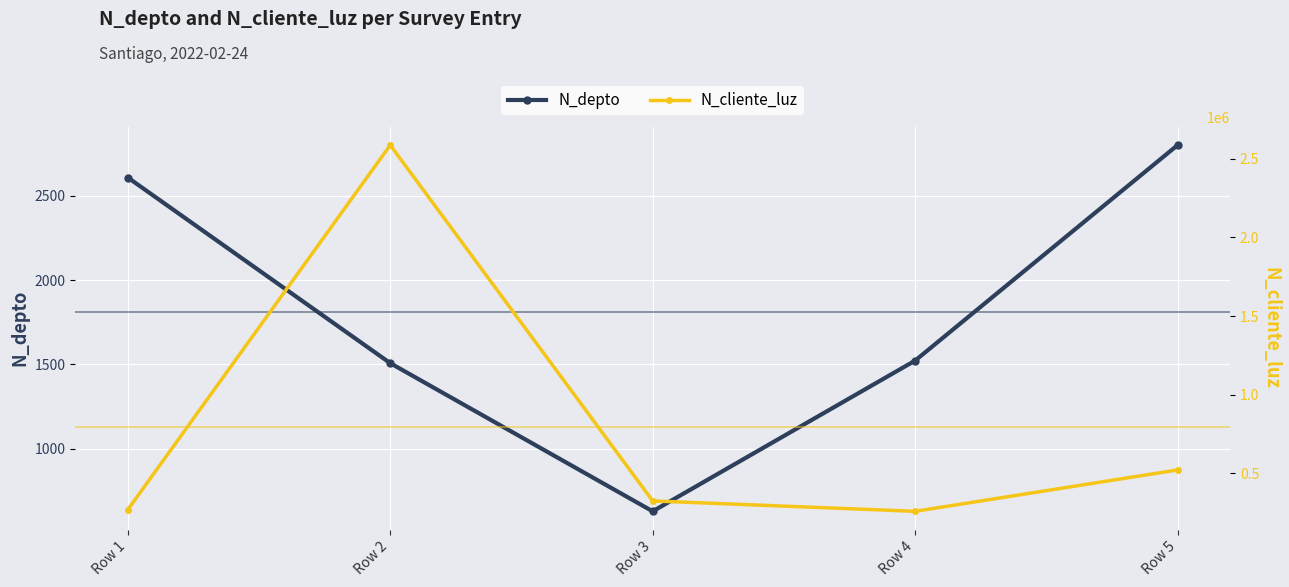

What is the value of the N_cliente_luz point at the 2nd from the left?

2586314